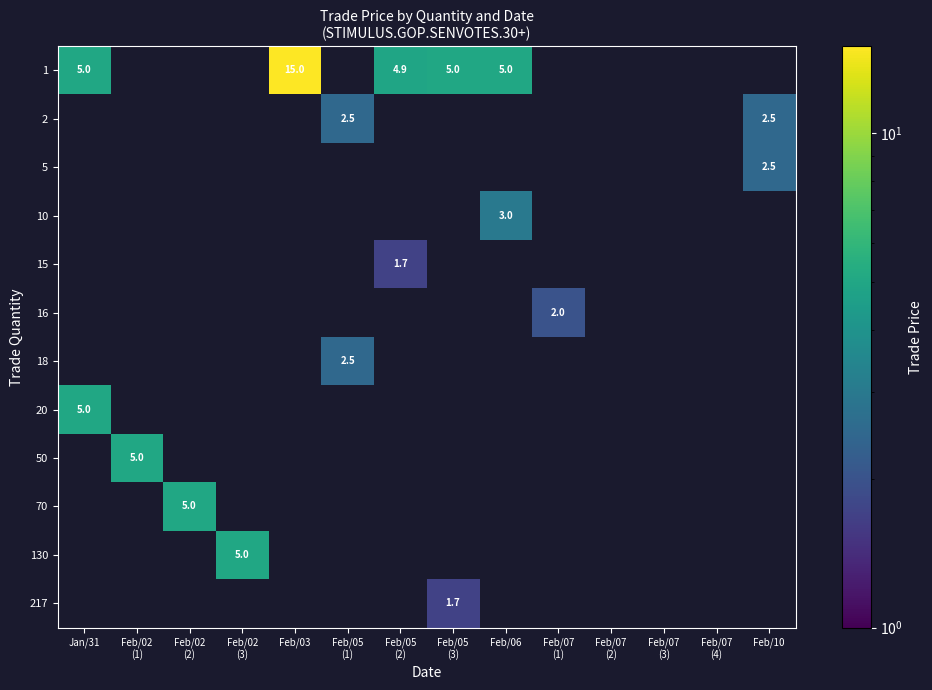

True or false: 2 has a value of 2.5 at Feb/10.

True